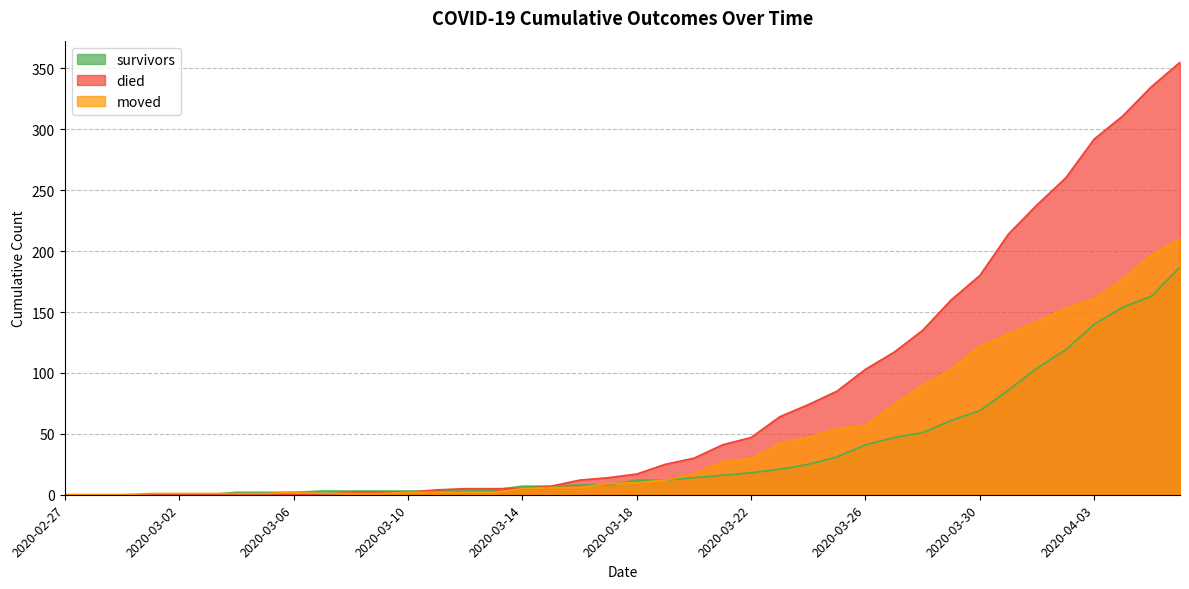

How many series are shown in this chart?

3